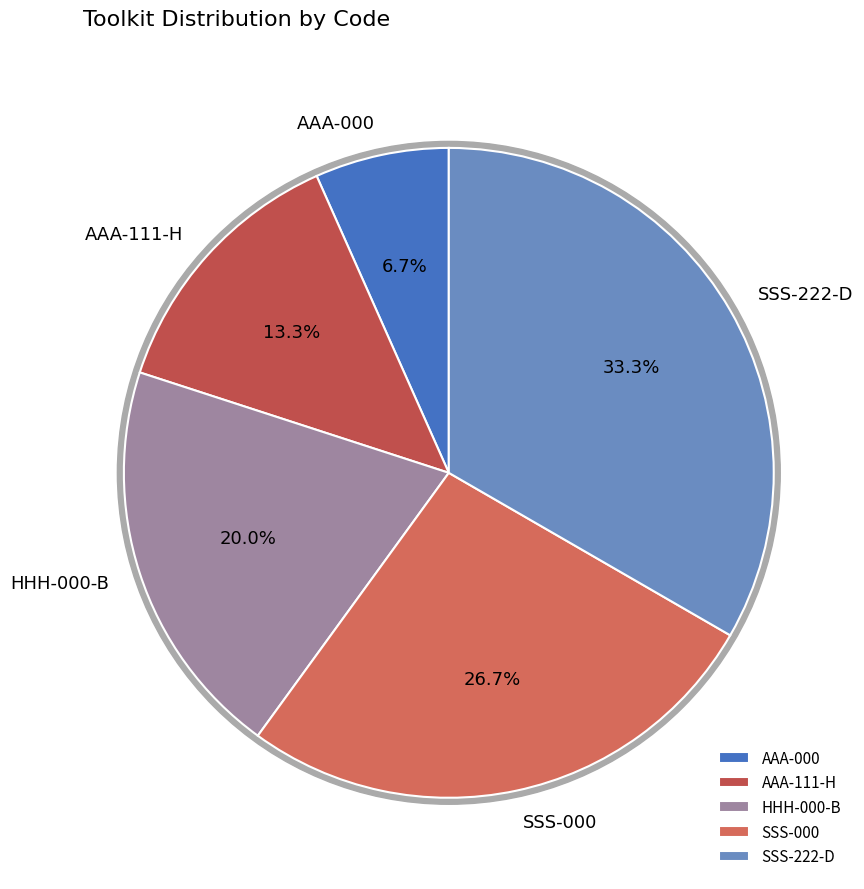

Approximately how many times larger is the value at HHH-000-B compared to AAA-000?

3.0